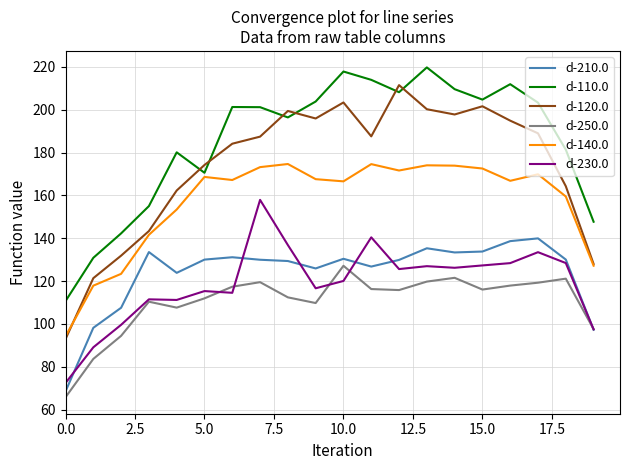

Which series has the largest total across all categories?

d-110.0